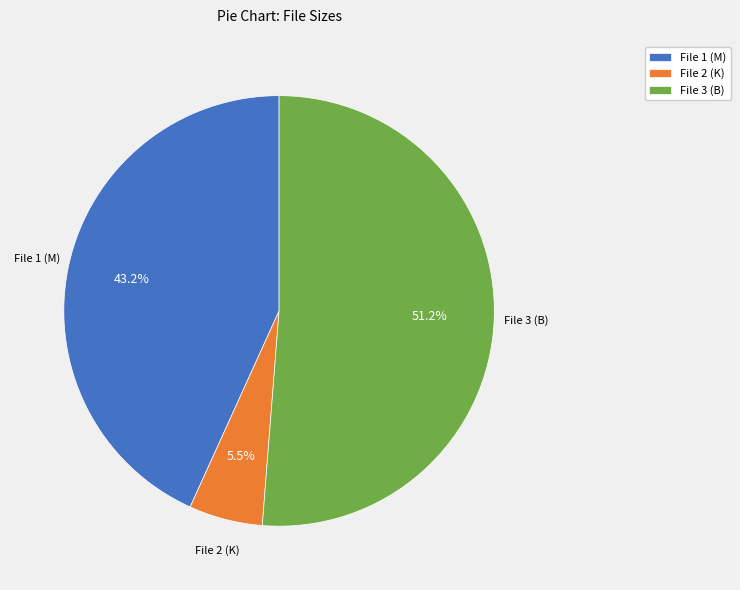

How many slices are in this pie chart?

3